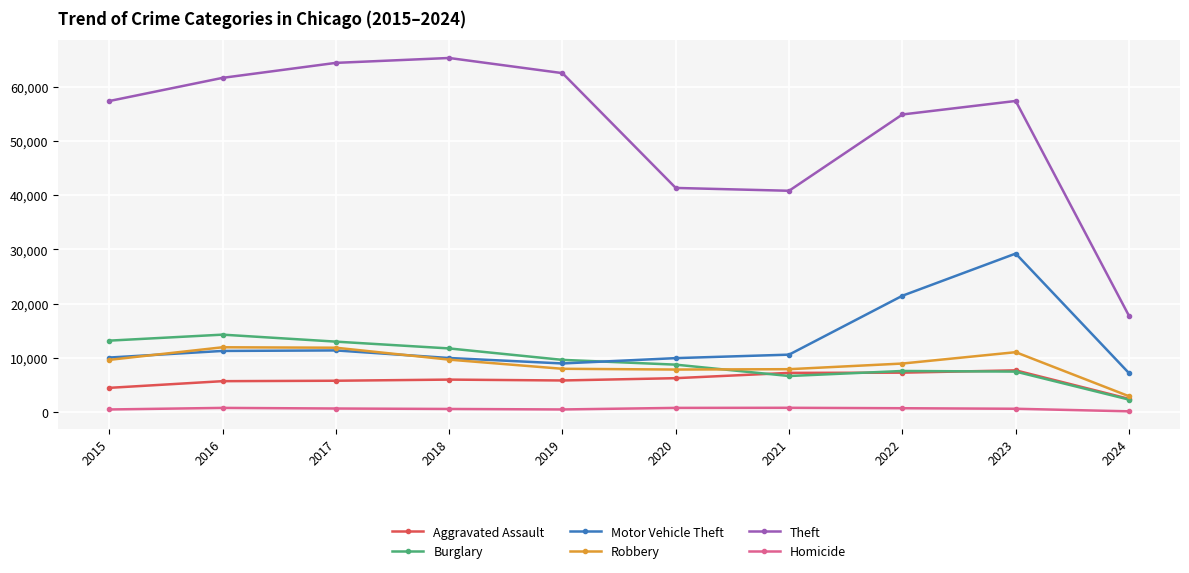

How many data points does each series have?

10